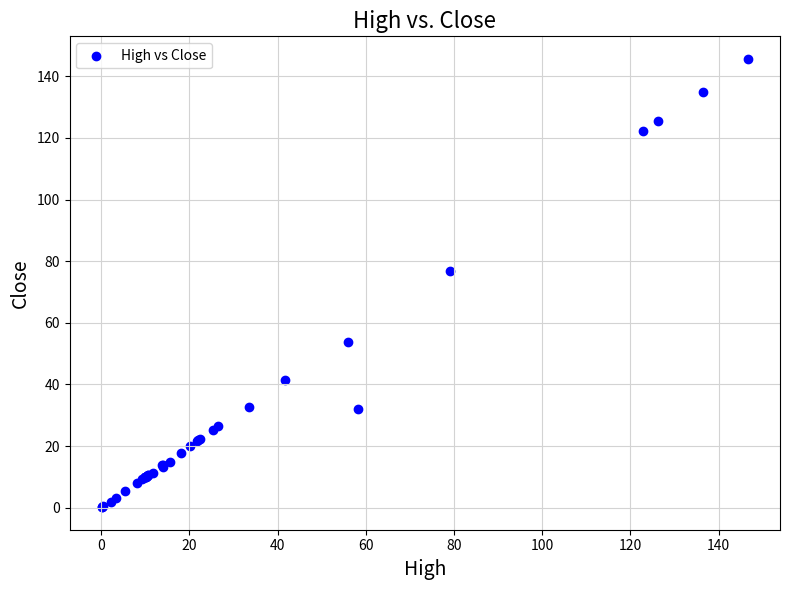

What Y value in the scatter plot is closest to 72?

76.9